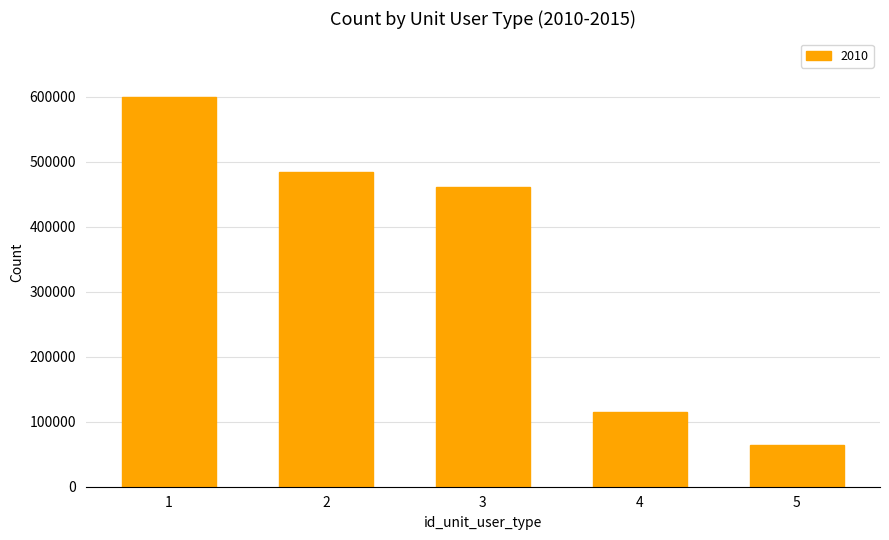

What is the approximate value at 1?

599212